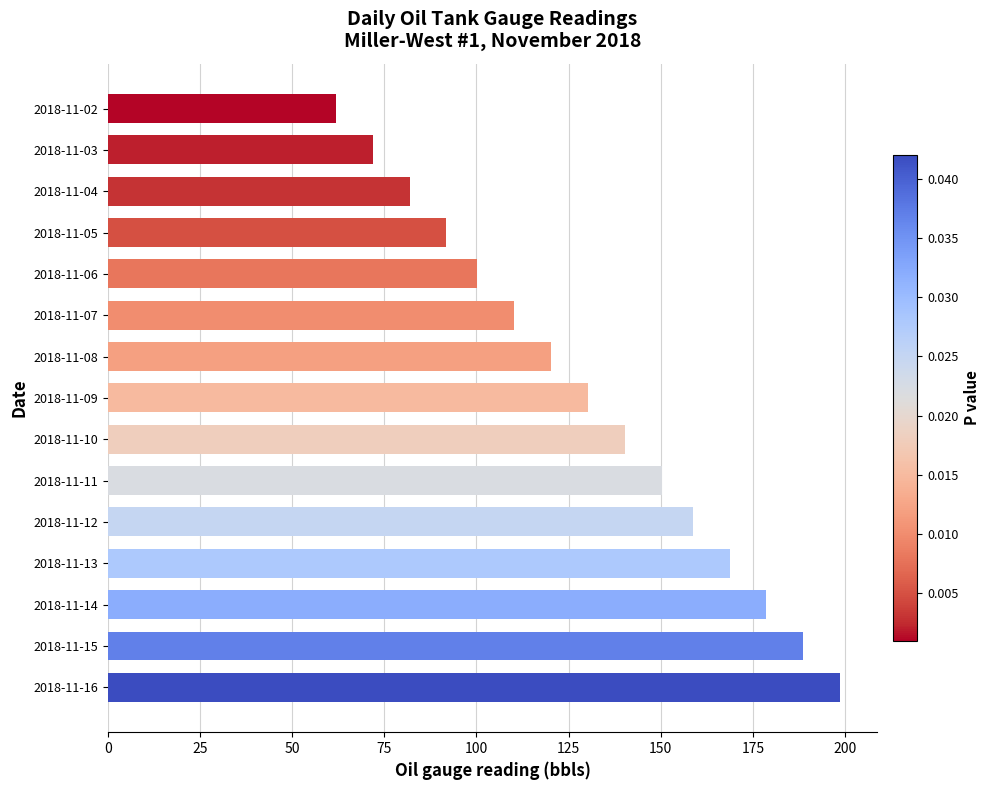

What is the value of the 3rd bar from the top?

81.8